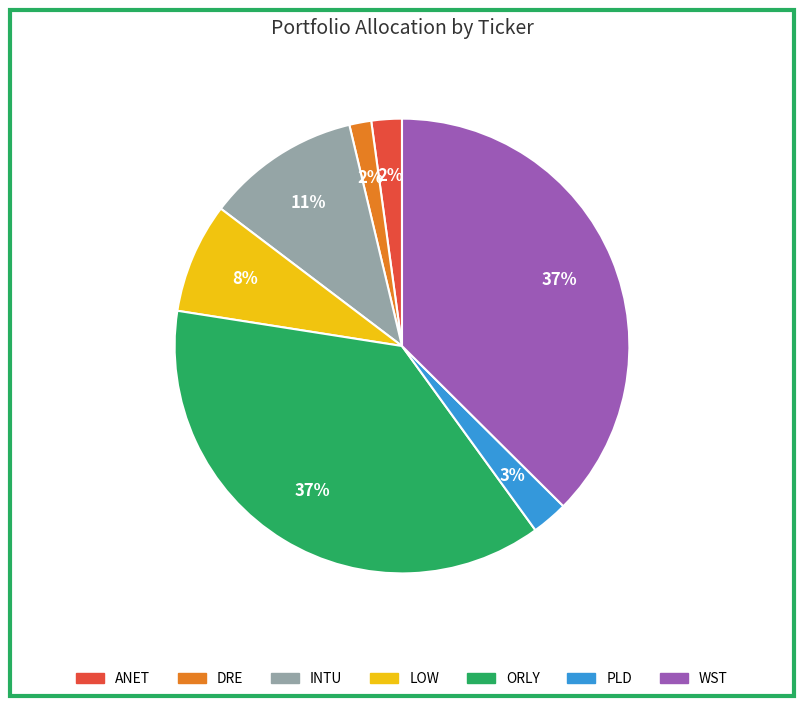

What is the ratio of the value at LOW to the value at INTU?

0.7